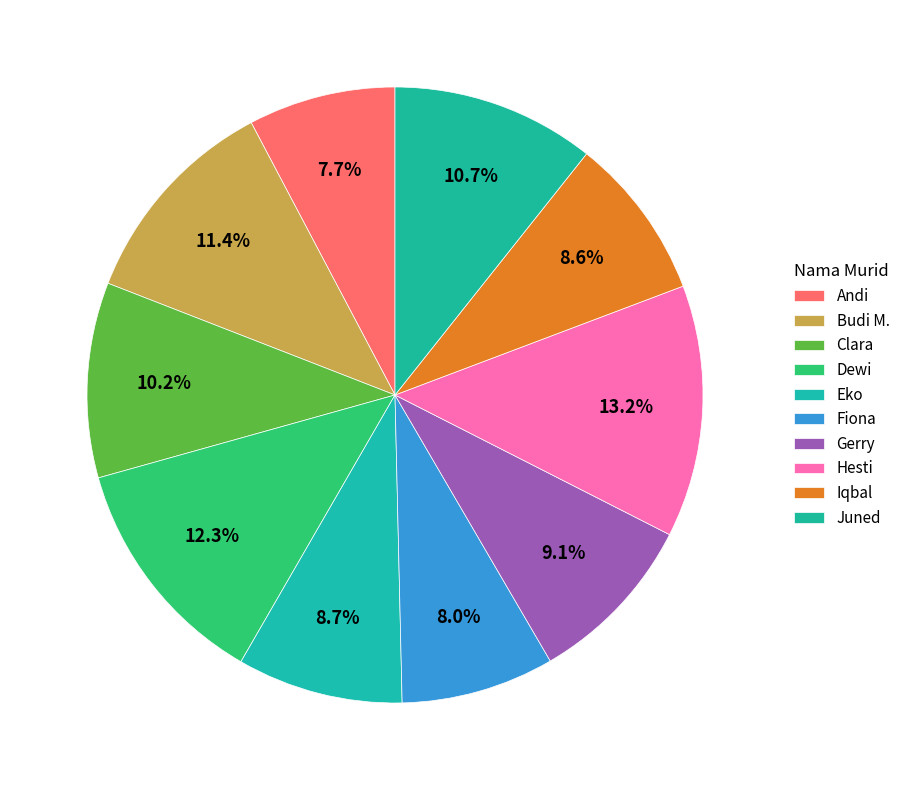

True or false: Budi M. accounts for 11% of the total.

True